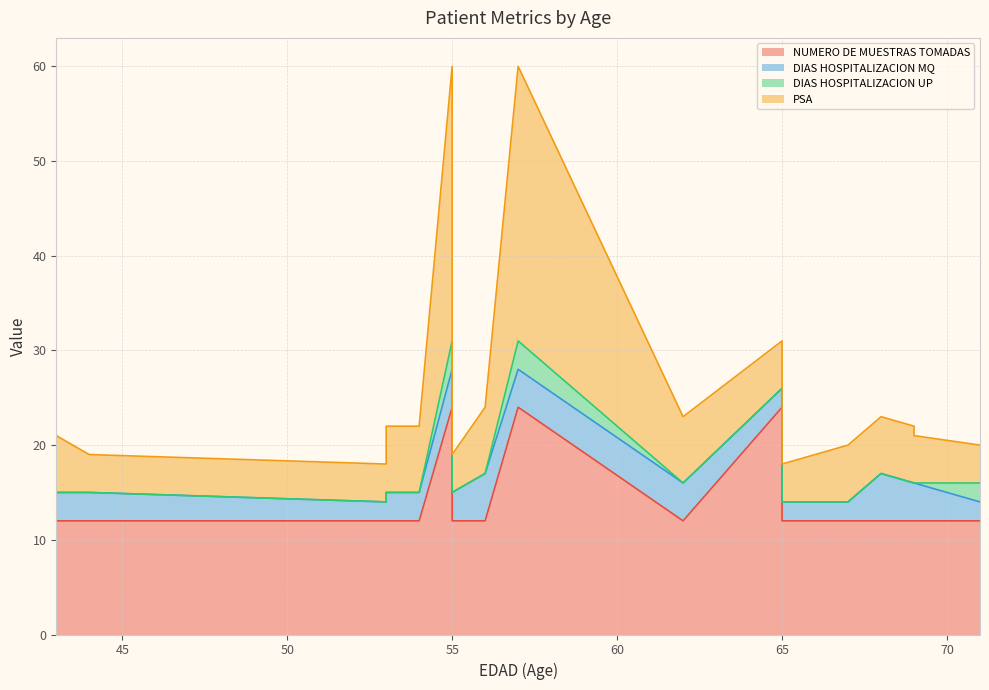

How many values in the PSA series are below 6?

8